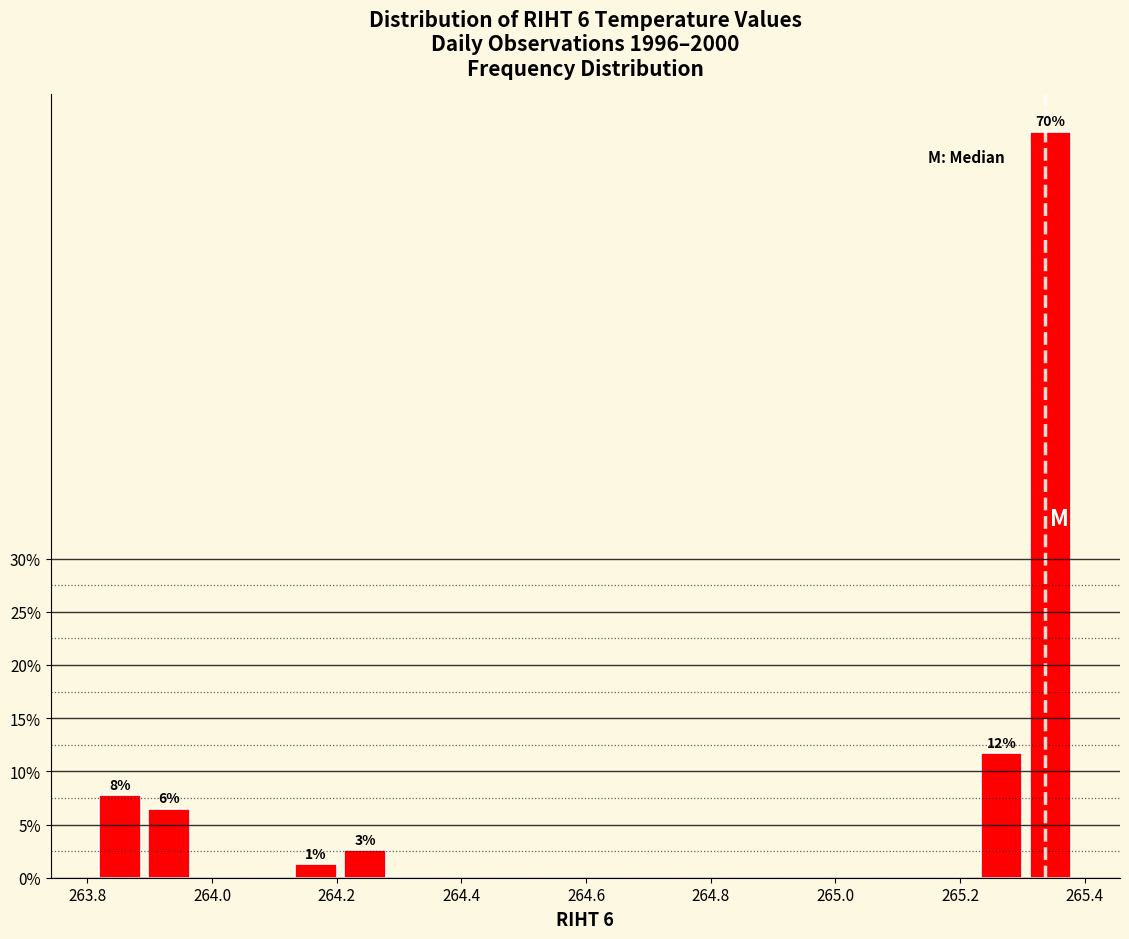

Around what value on the x-axis is the tallest bar? Give the approximate position of its centre, as read against the axis.

265.34